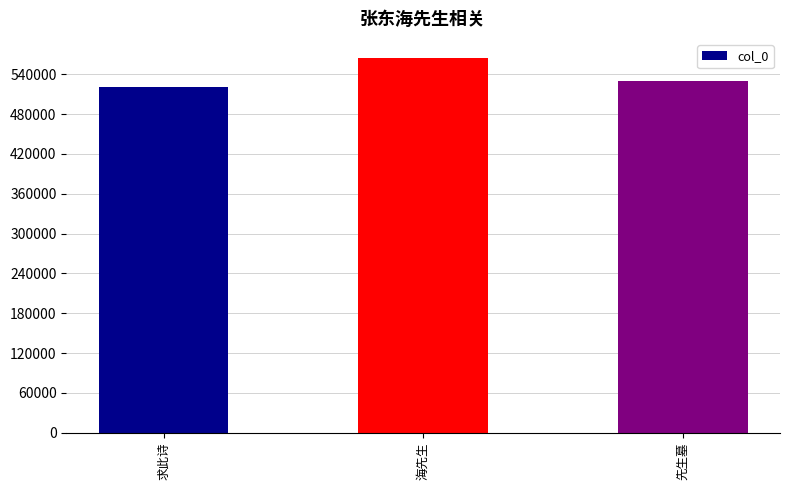

Where does the data first go above 529122?

海先生